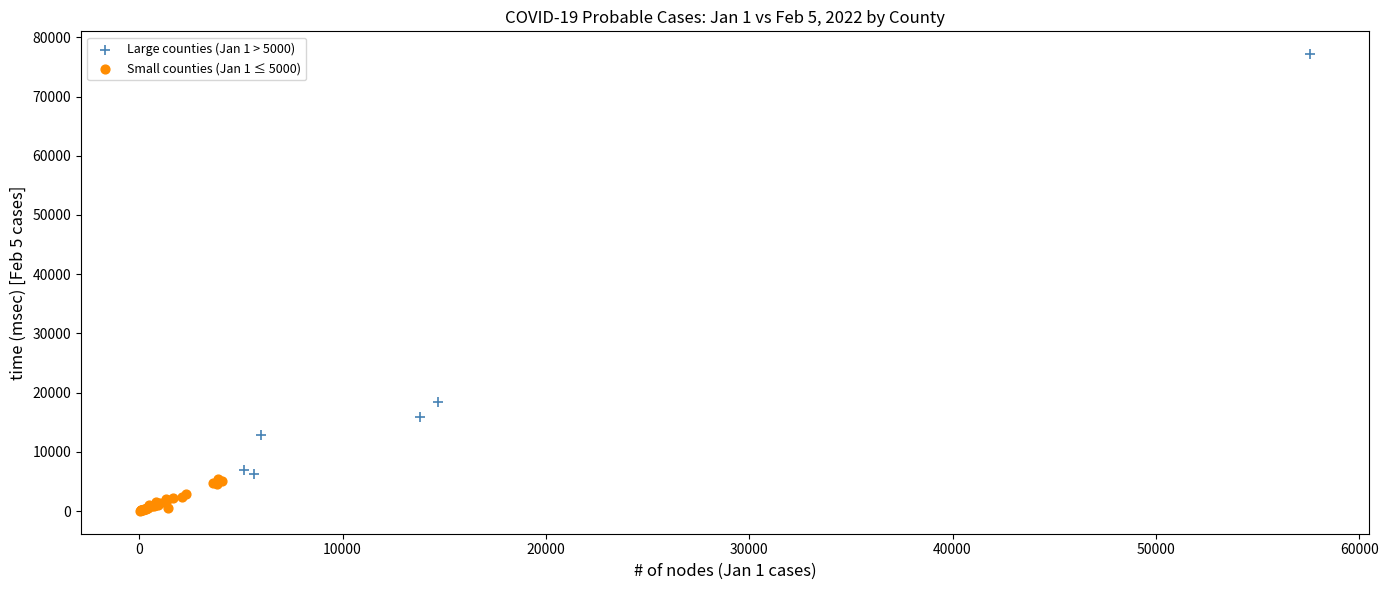

Which series has the largest Y range (max minus min)?

Large counties (Jan 1 > 5000)